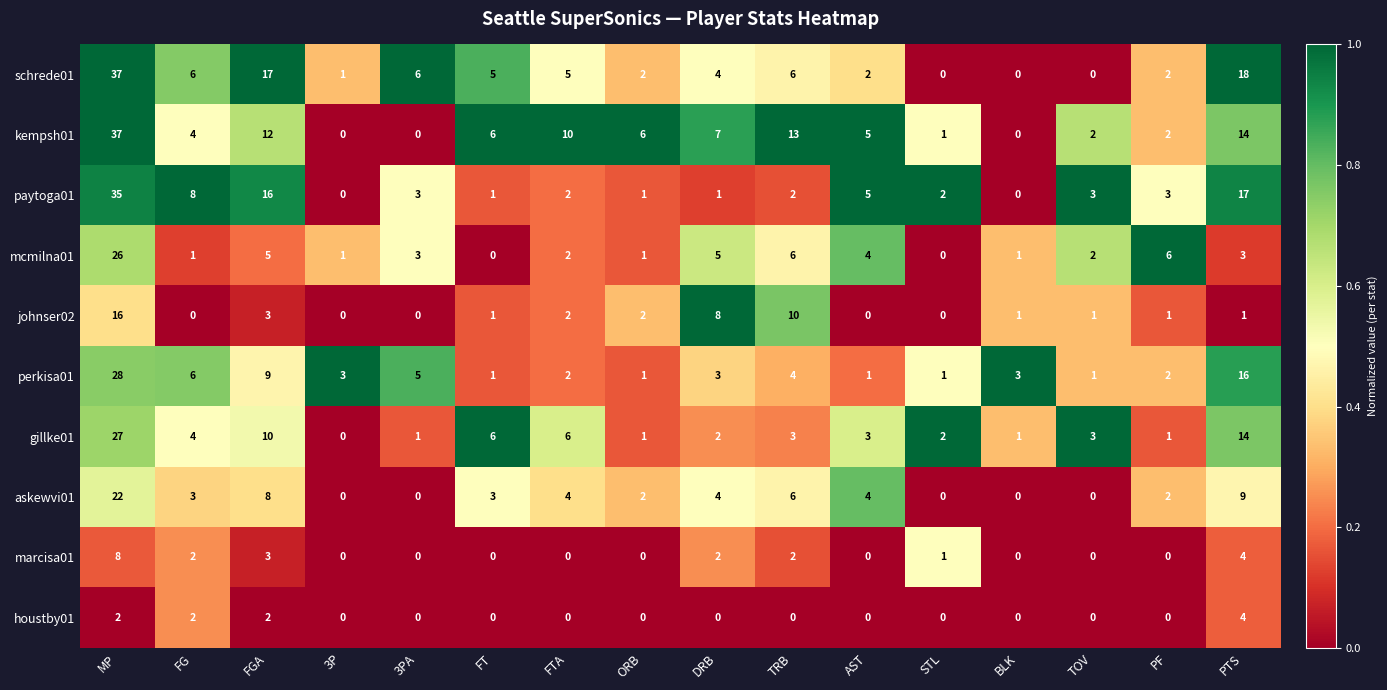

What is the average value of the kempsh01 series?

7